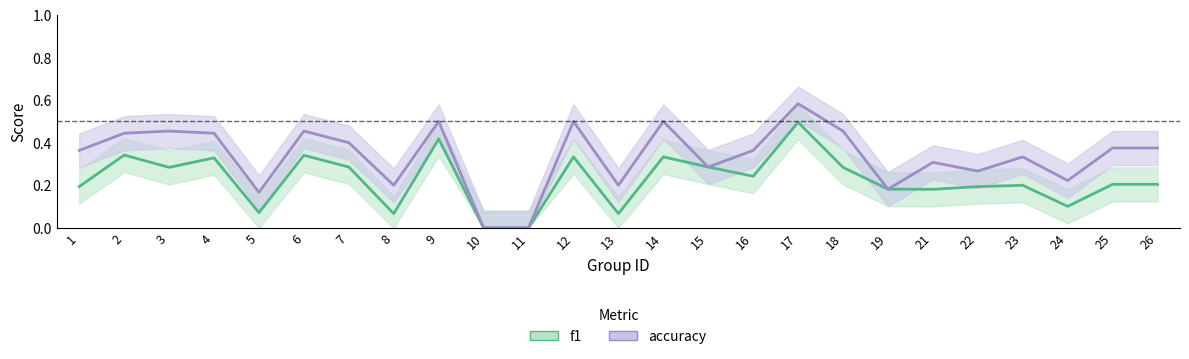

At which category does f1 reach its first local valley?

3